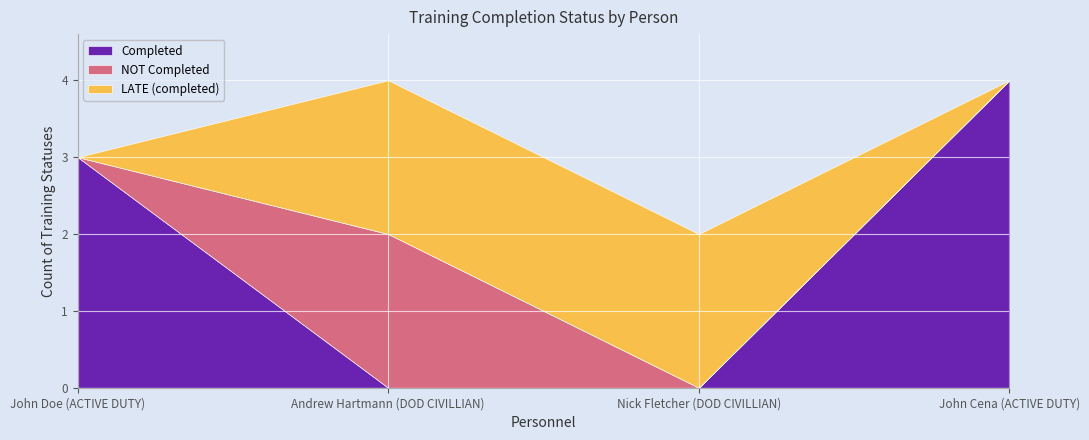

Rank the series by their average value, from lowest to highest.

NOT Completed, LATE (completed), Completed